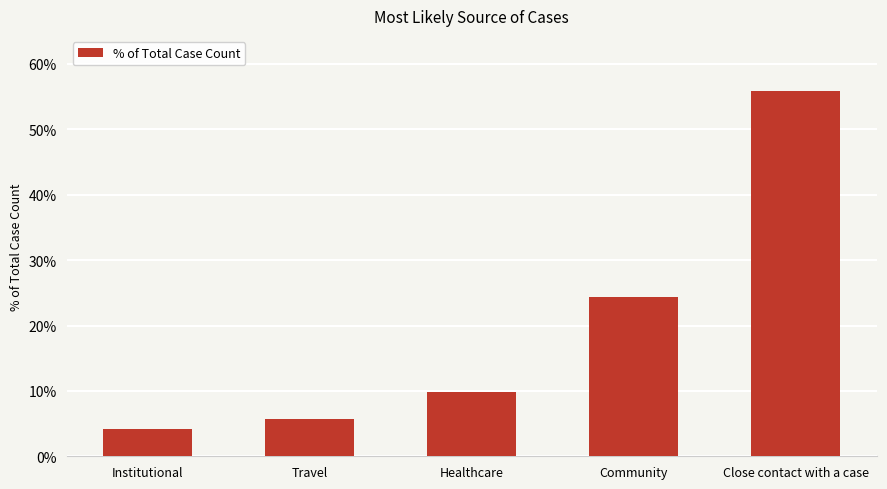

Does the chart contain any negative values?

No